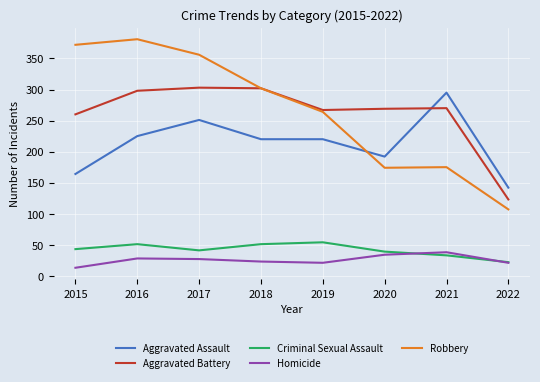

Is this an area chart (filled region under the line)?

No